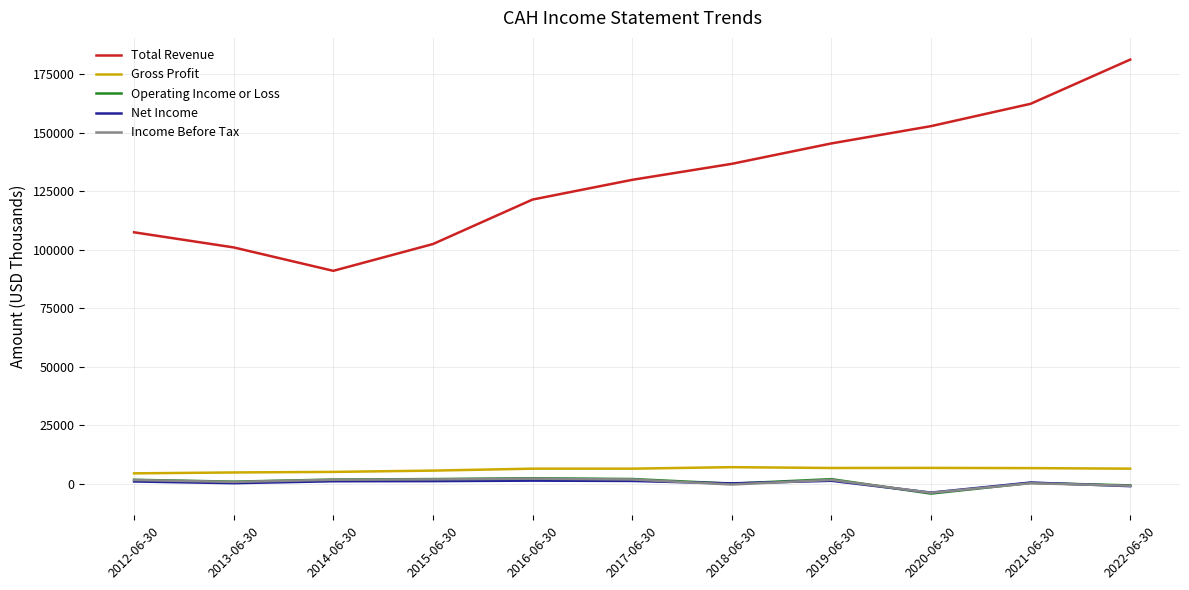

Which series has the largest range (max minus min)?

Total Revenue